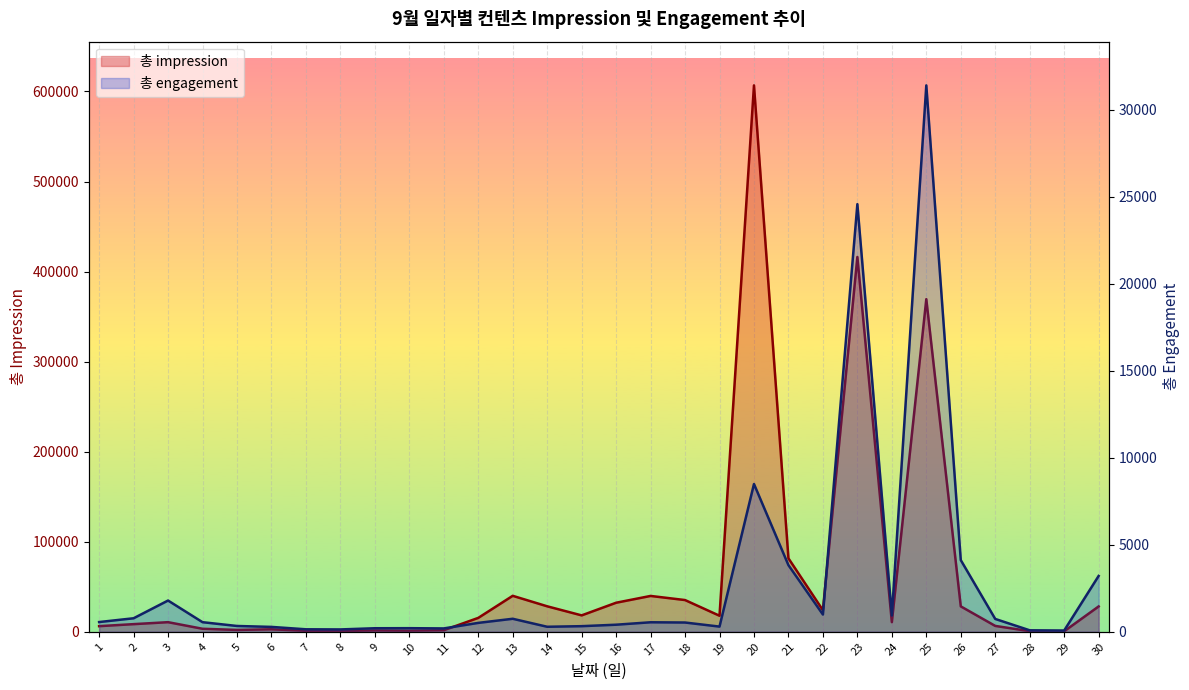

At which label is 총 engagement closest to 15731?

20